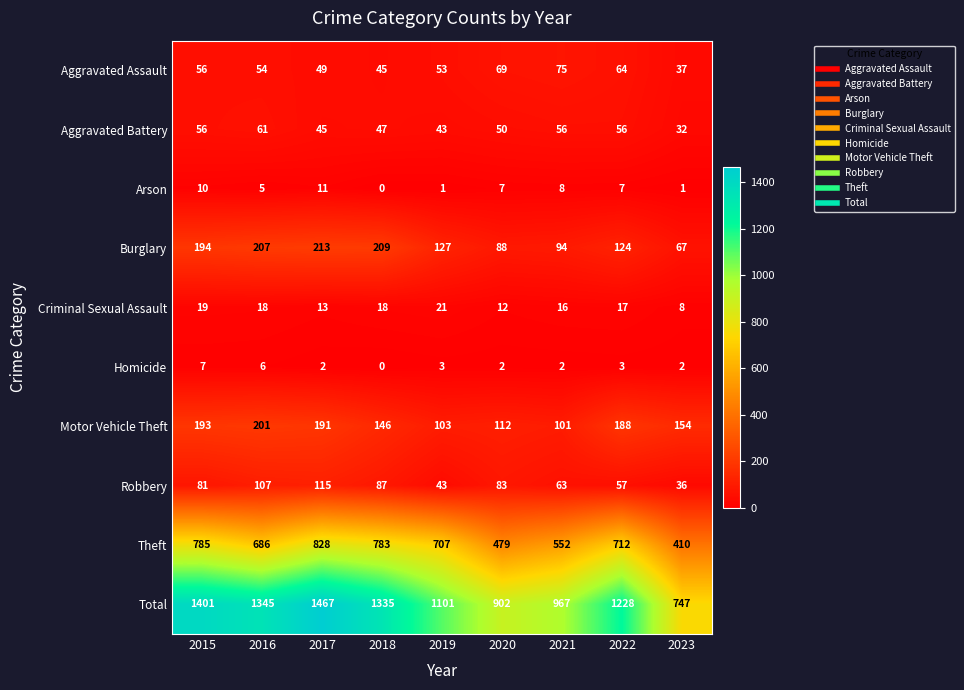

What is the average value of the Criminal Sexual Assault series?

16